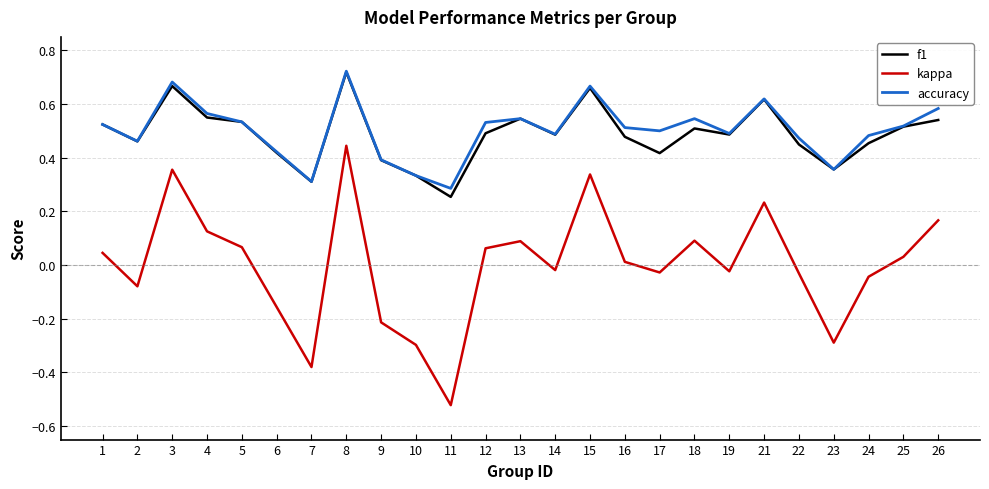

True or false: kappa has a value of -0.2 at 7.

False